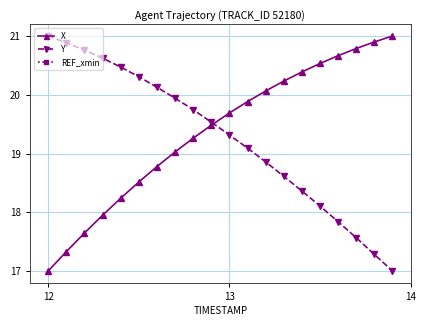

What is the maximum value for Y?

21.0